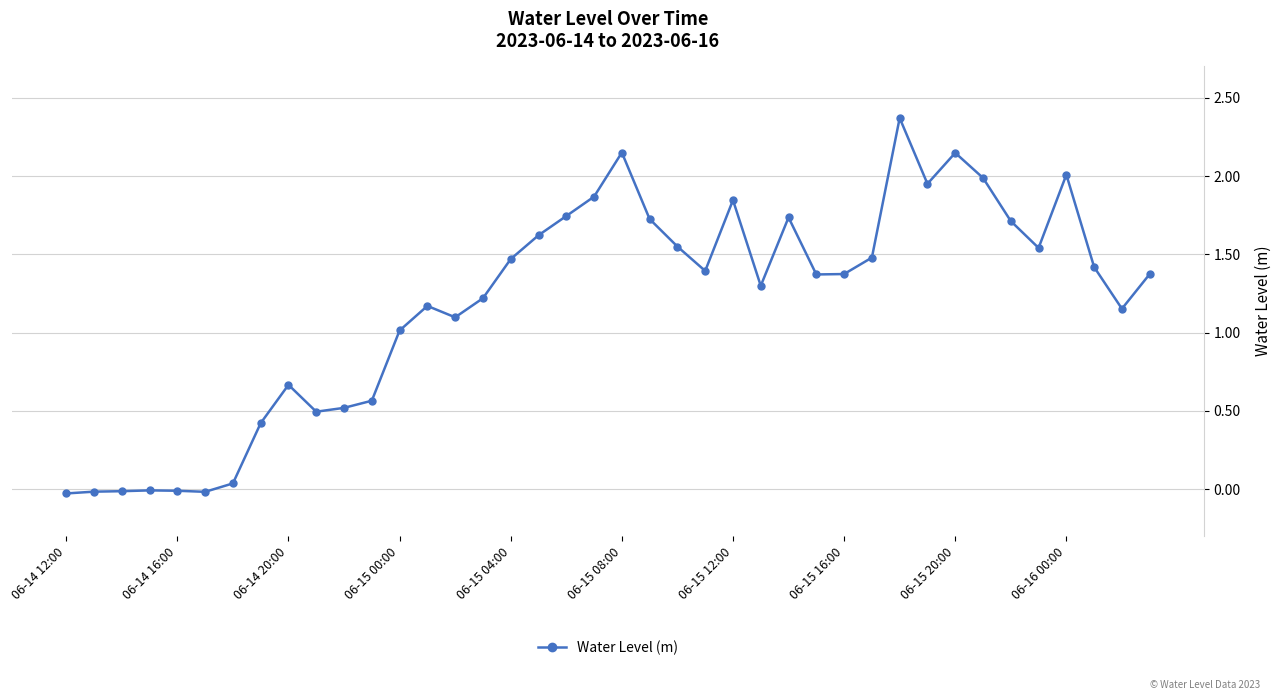

What is the difference between the maximum and minimum values?

2.4